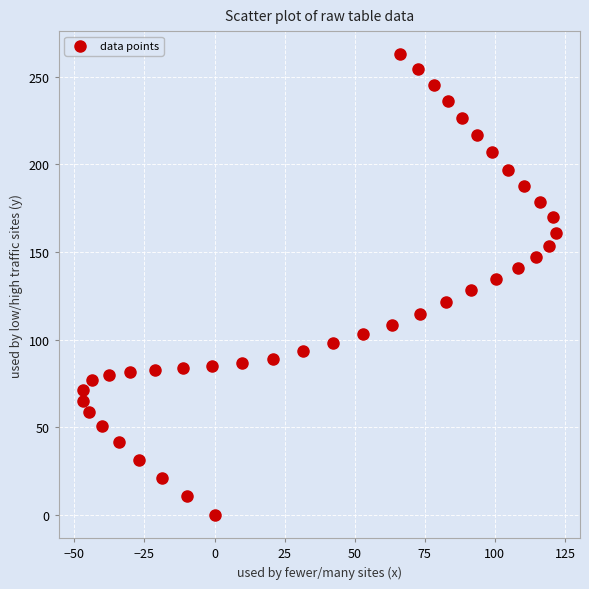

What is the range of Y values (max minus min)?

262.9